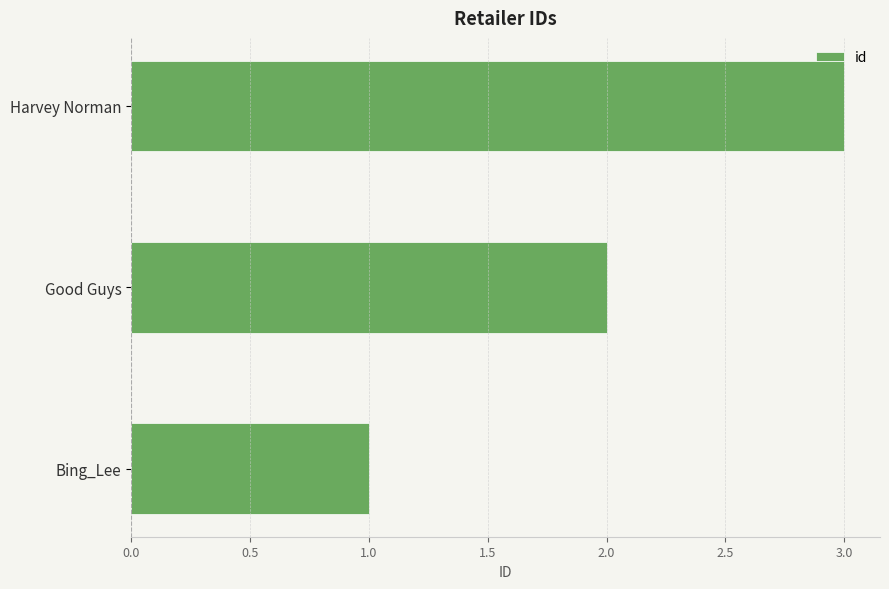

The chart shows a value of 3 at Harvey Norman. True or false?

True